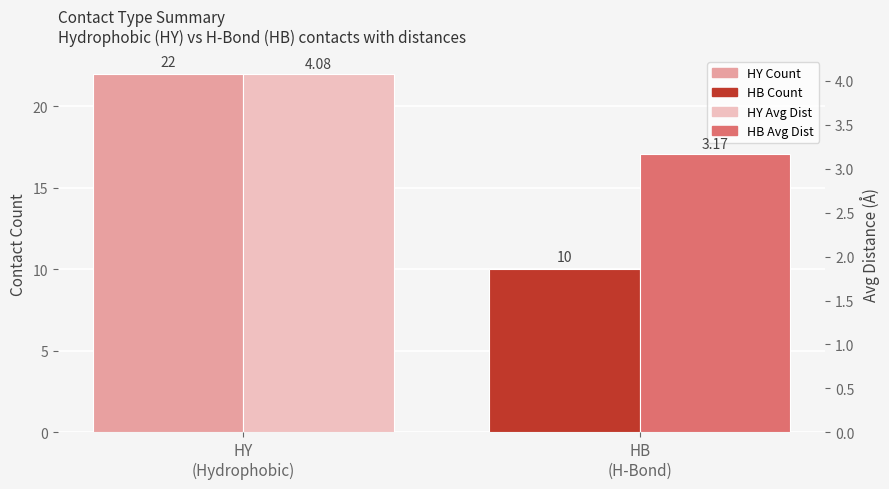

What is the approximate value of Count at HY
(Hydrophobic)?

22.0